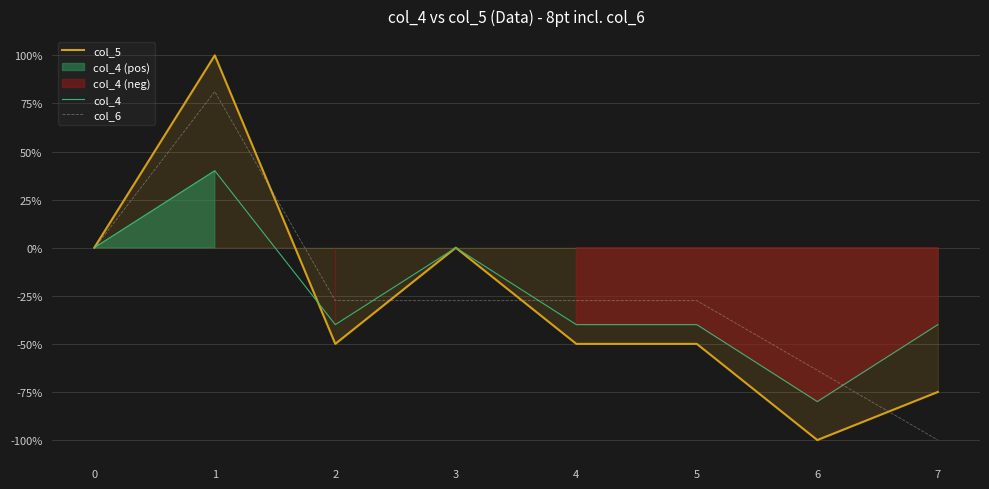

How many col_4 values are between -40 and 0?

6